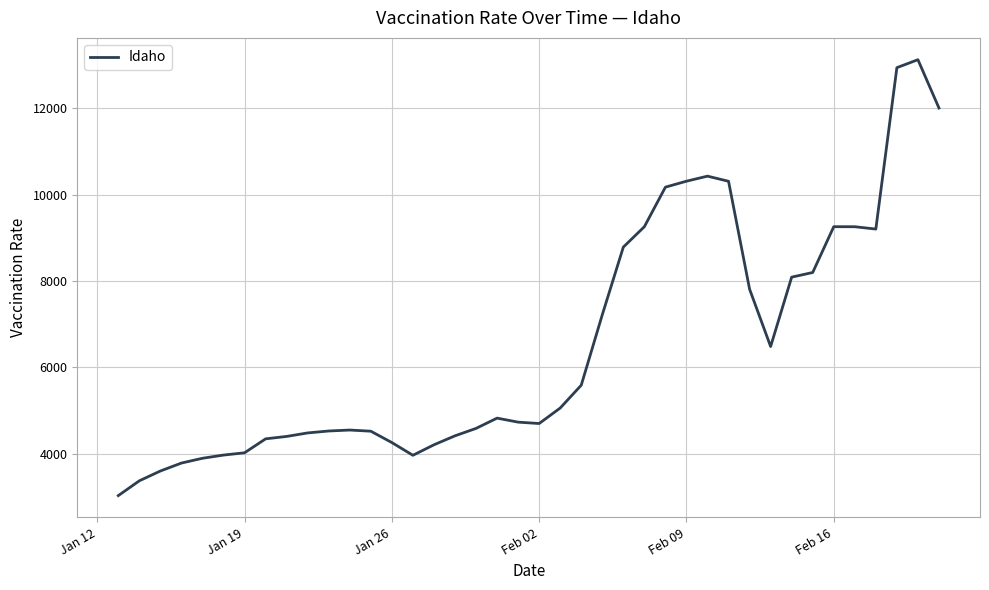

How many values are below 4822?

20